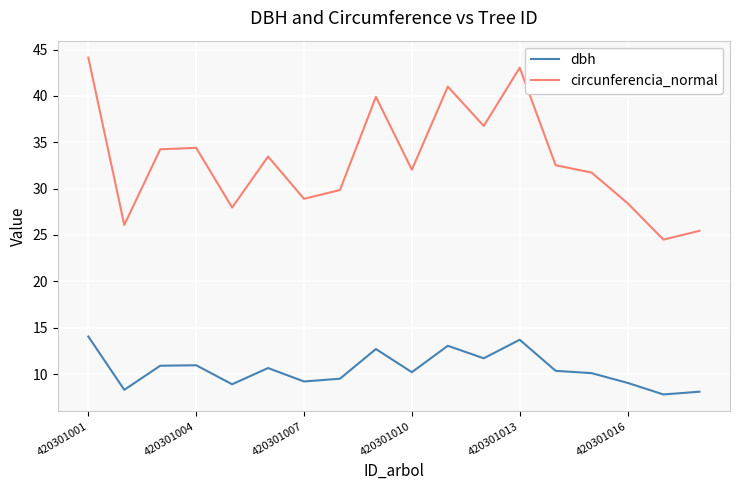

Rank the series by their average value, from lowest to highest.

dbh, circunferencia_normal